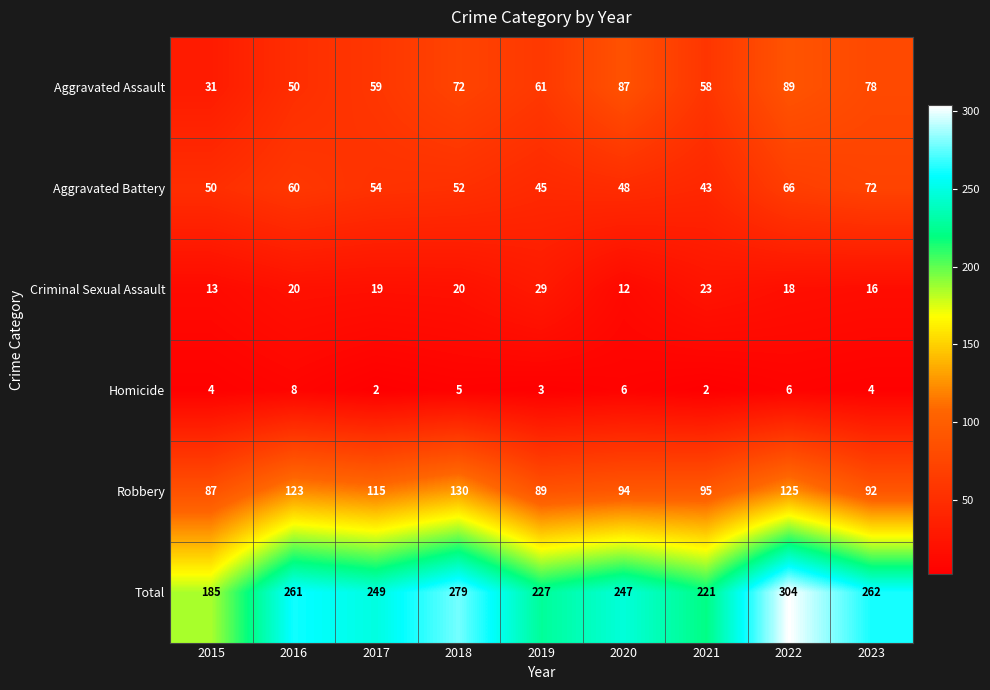

At which label is Total closest to 244?

2020